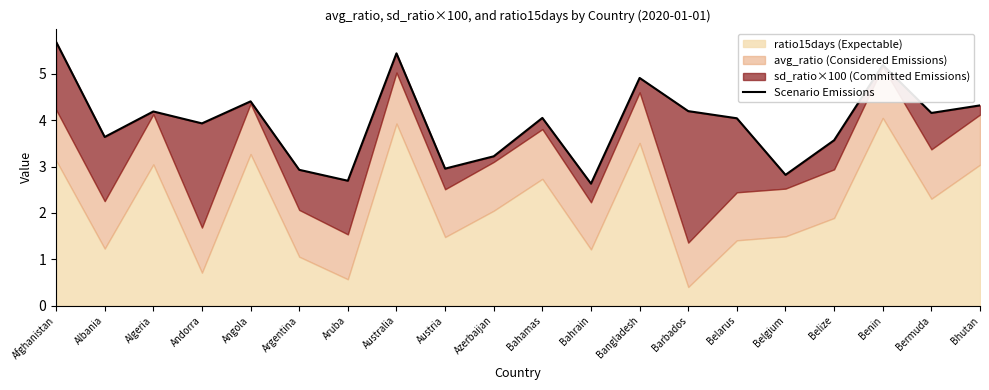

At which category does the data reach its first local valley?

Albania